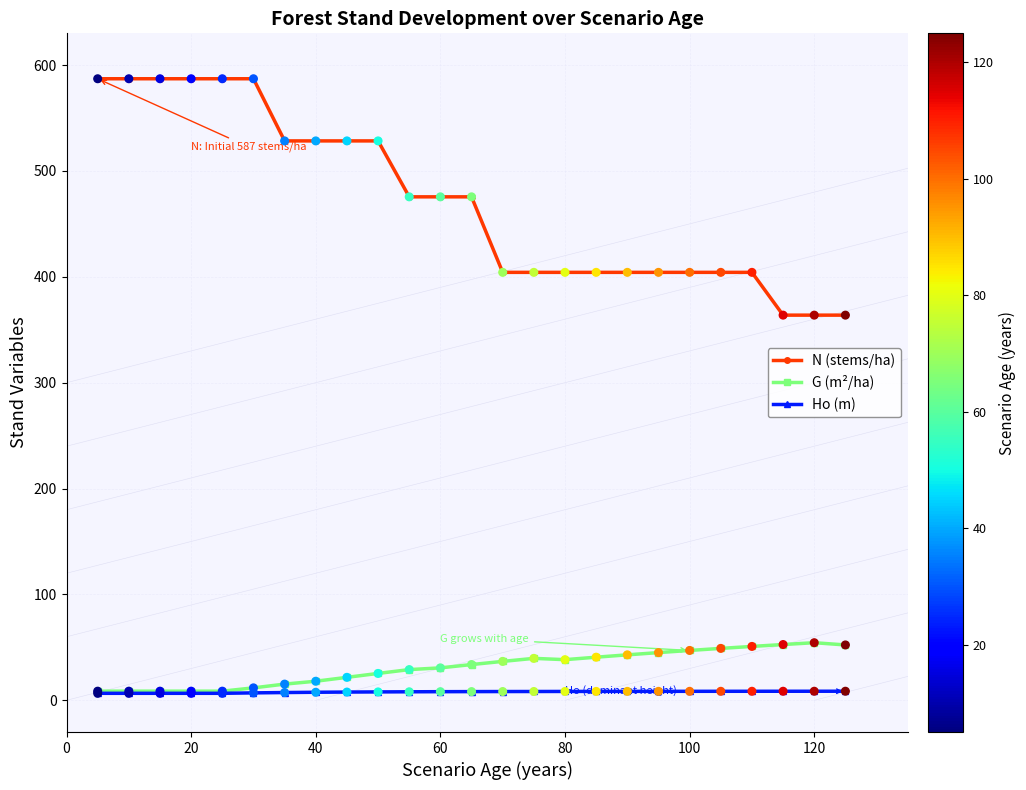

At how many categories does at least one series exceed 159?

25